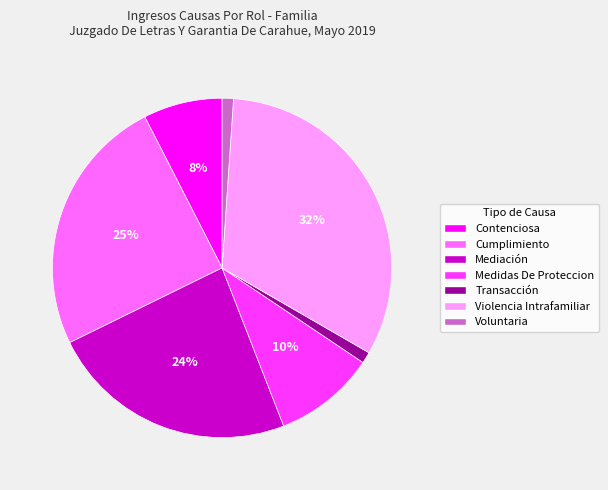

Does any single category account for the majority?

No